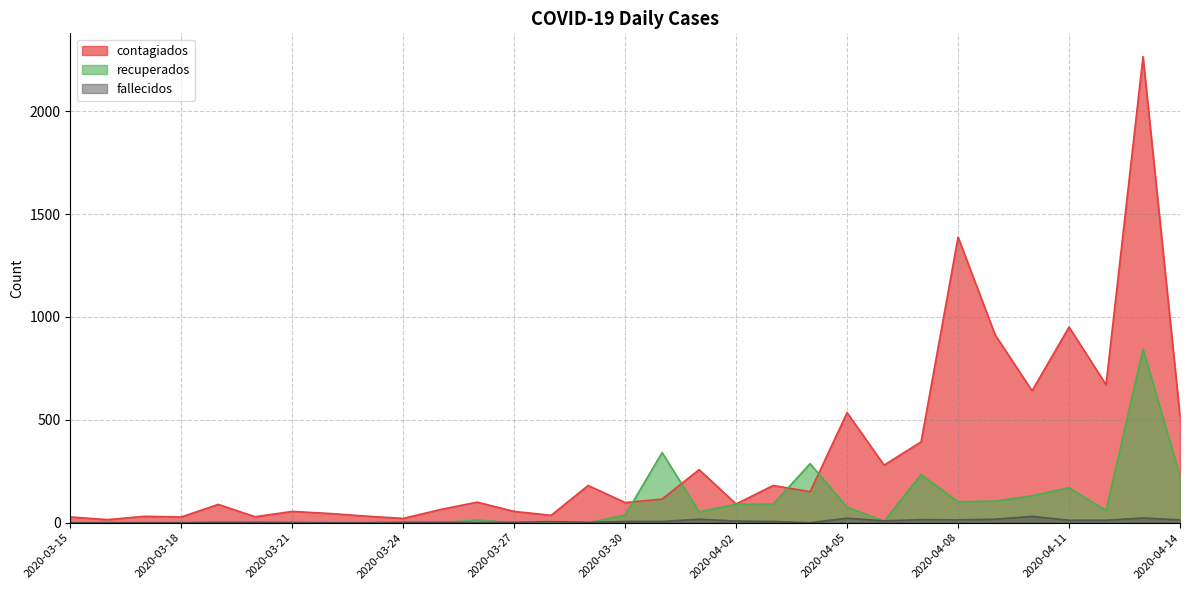

The recuperados series shows 0 at 2020-03-16. True or false?

True